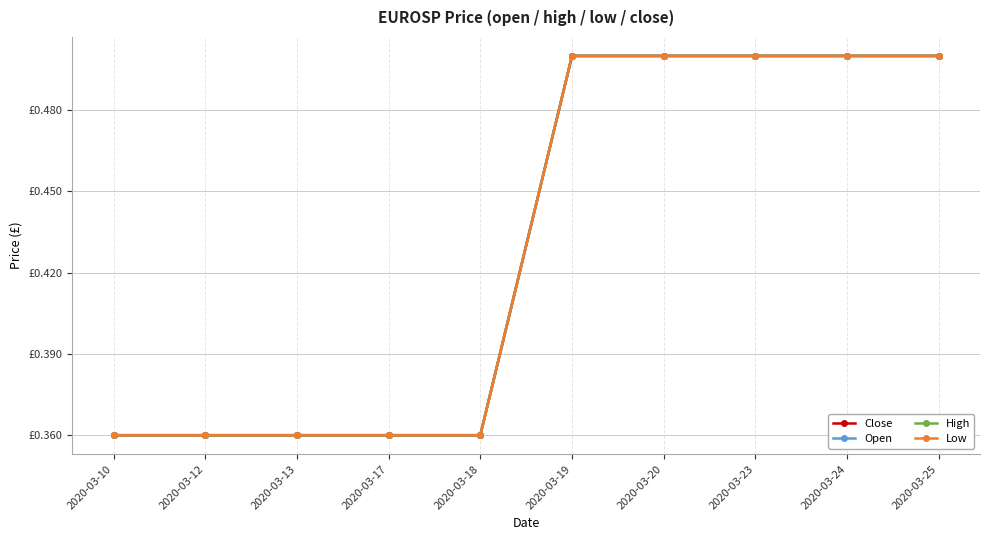

What is the smallest value displayed?

0.4